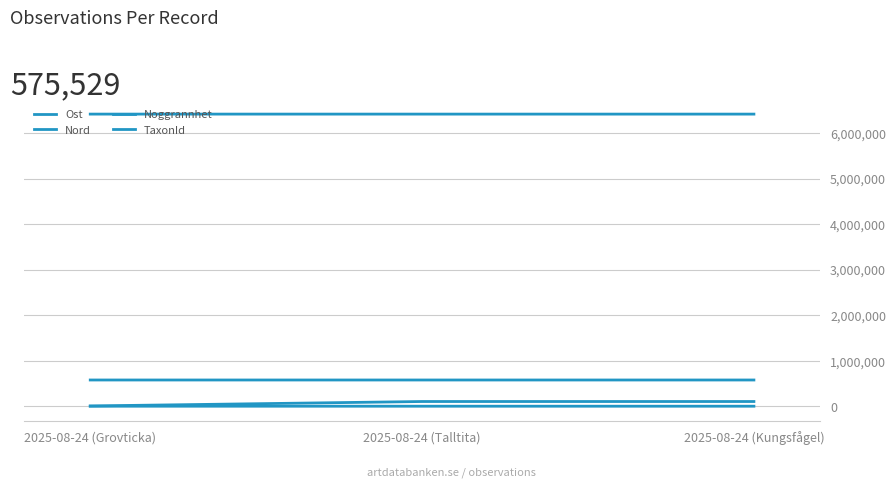

Is it true that TaxonId equals 103015 at 2025-08-24 (Kungsfågel)?

True